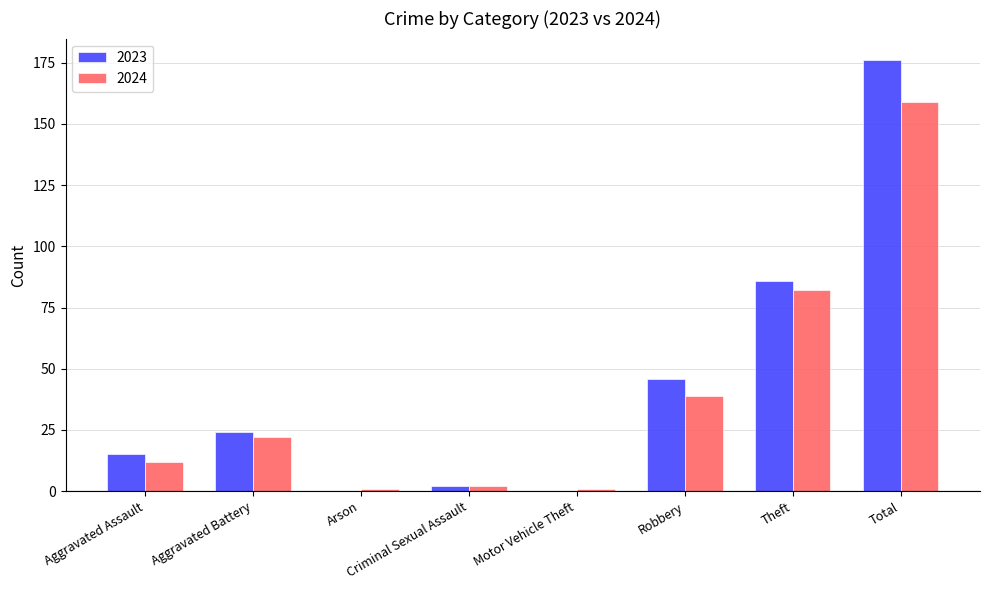

Read the 2024 value at Robbery.

39